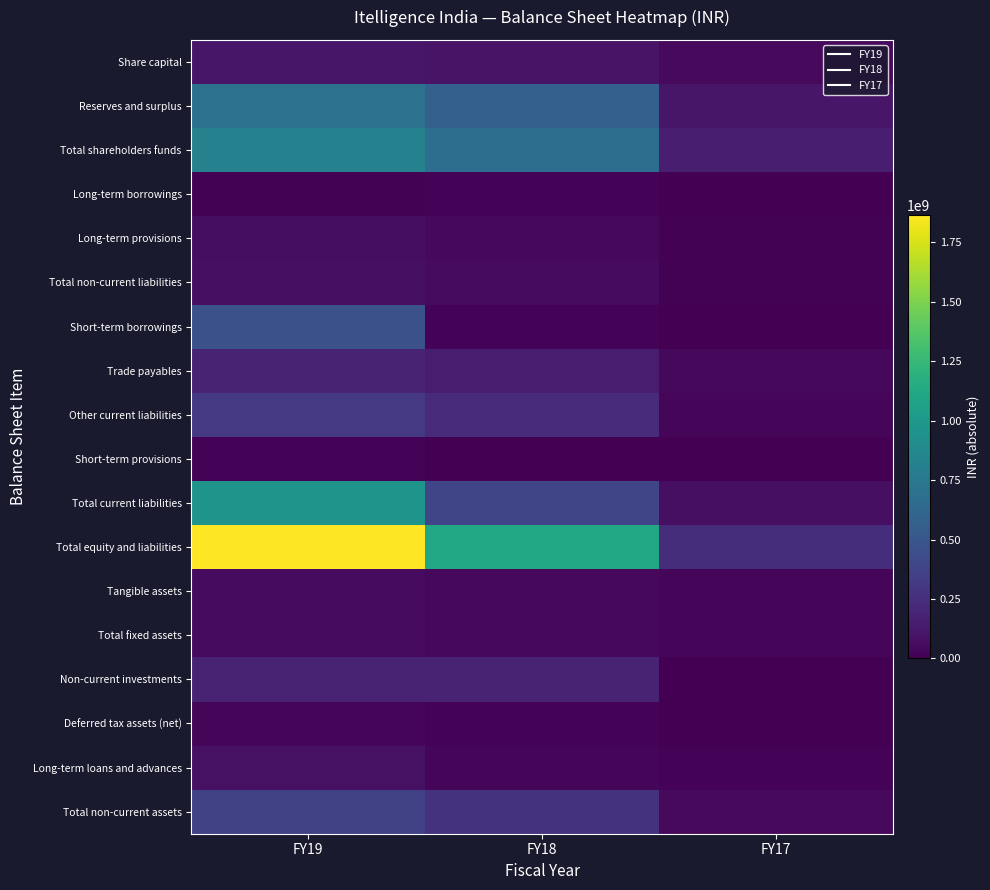

Which series has the largest total across all categories?

Total equity and liabilities